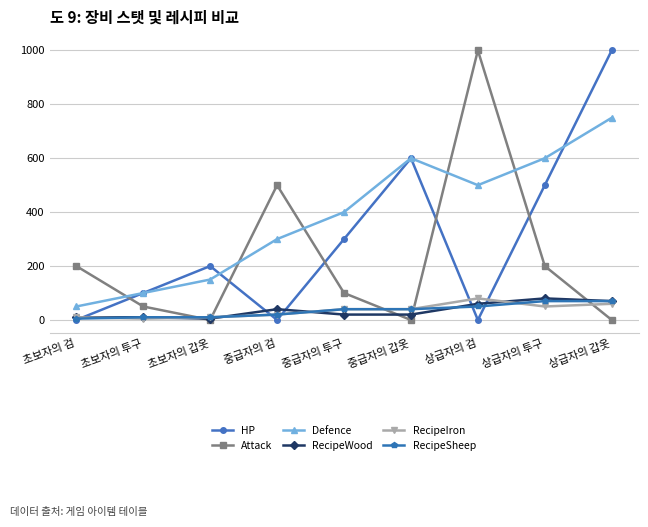

Is the value of RecipeIron at 초보자의 투구 greater than the value of RecipeSheep at 중급자의 투구?

No